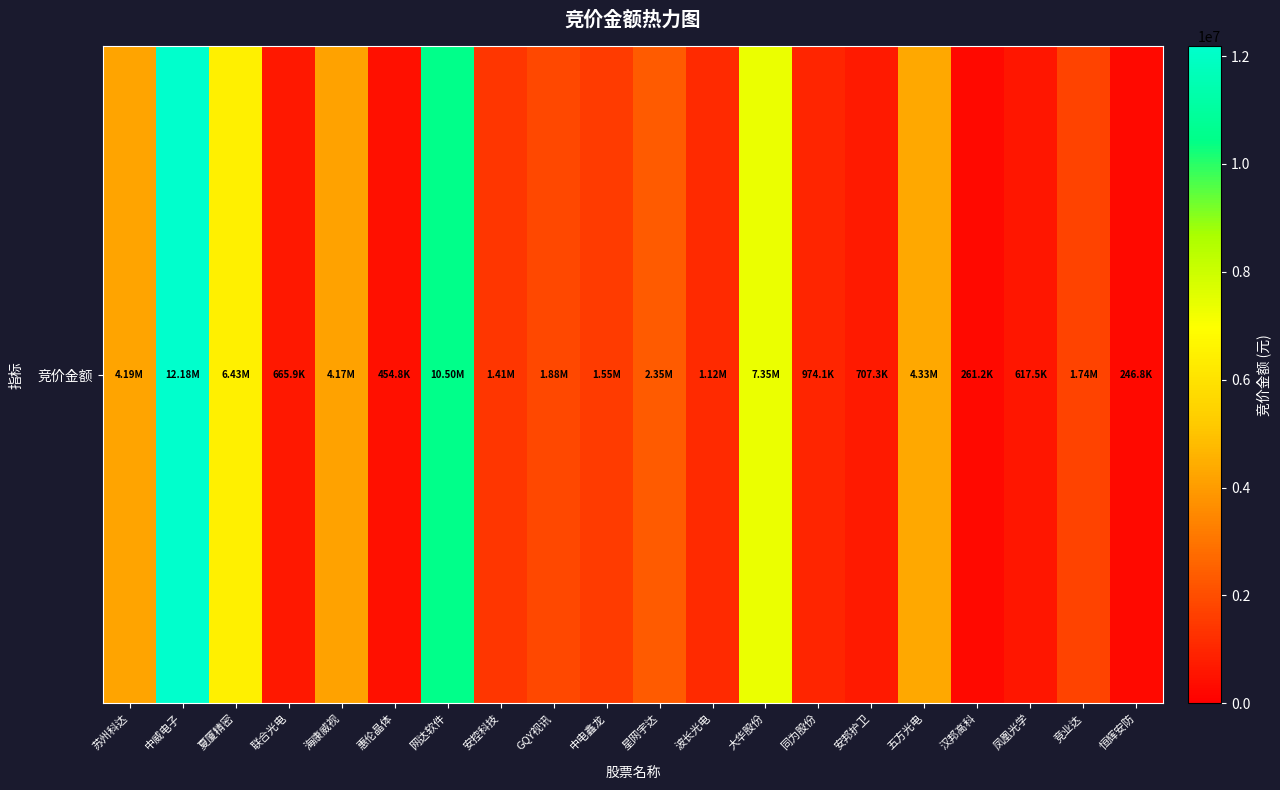

Is it true that the value at 凤凰光学 is 617520?

True